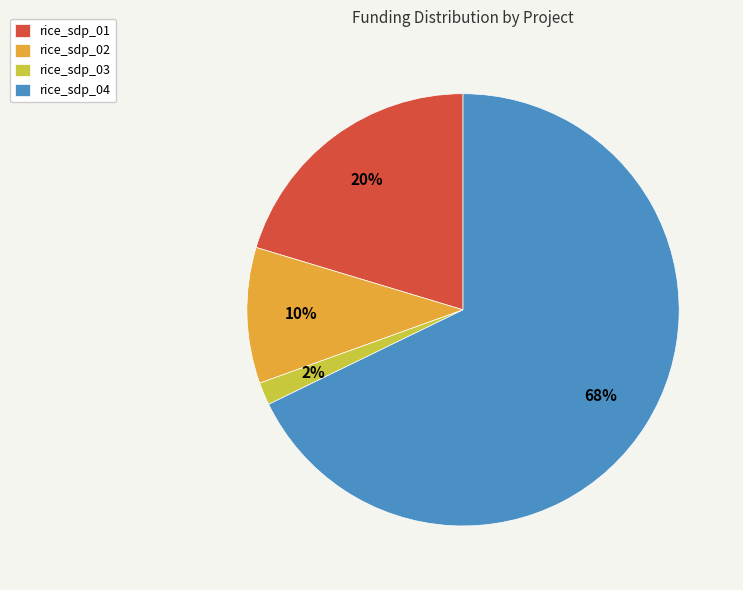

Is it true that rice_sdp_01 is 27% of the pie?

False